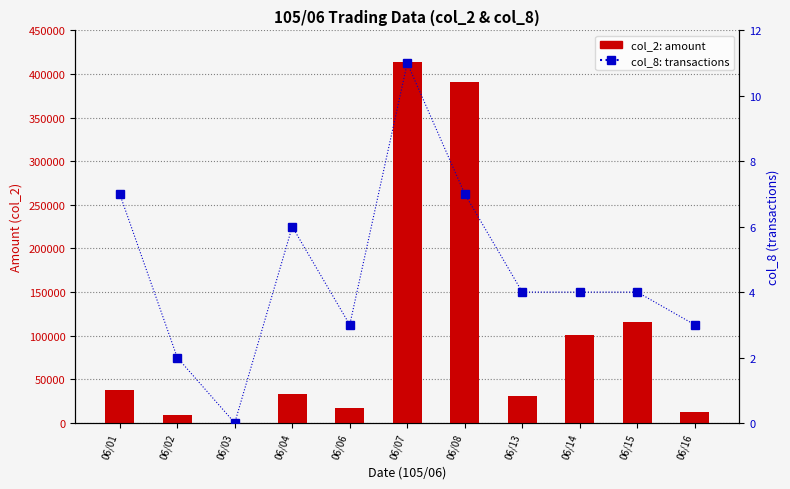

Does the chart contain any negative values?

No